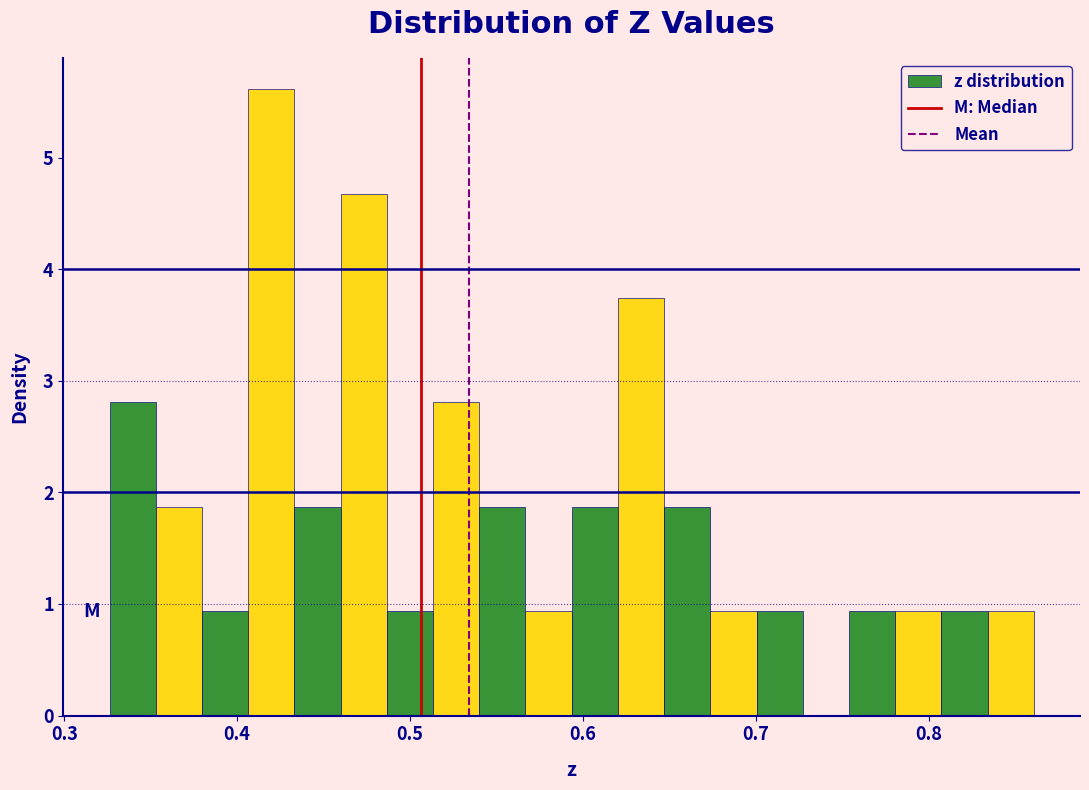

Around what value on the x-axis is the tallest bar? Give the approximate position of its centre, as read against the axis.

0.42